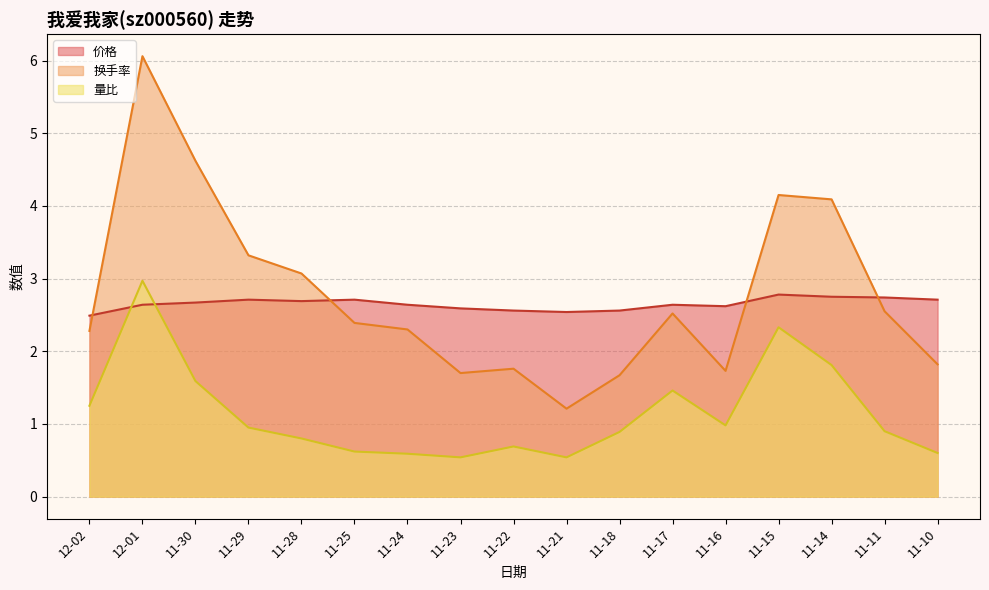

What position from the right is 11-23?

10